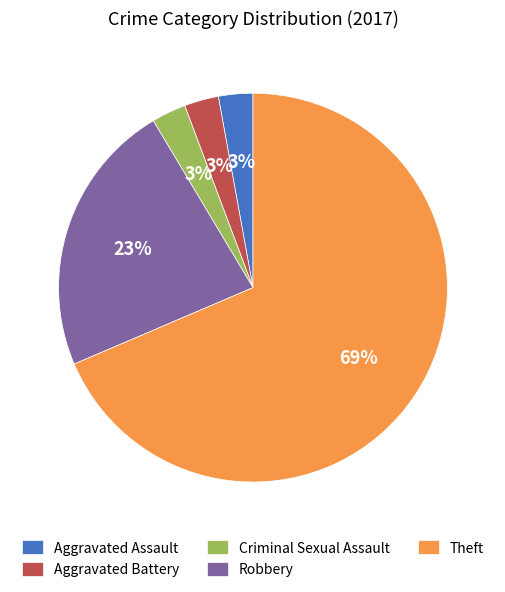

True or false: Theft accounts for 63% of the total.

False